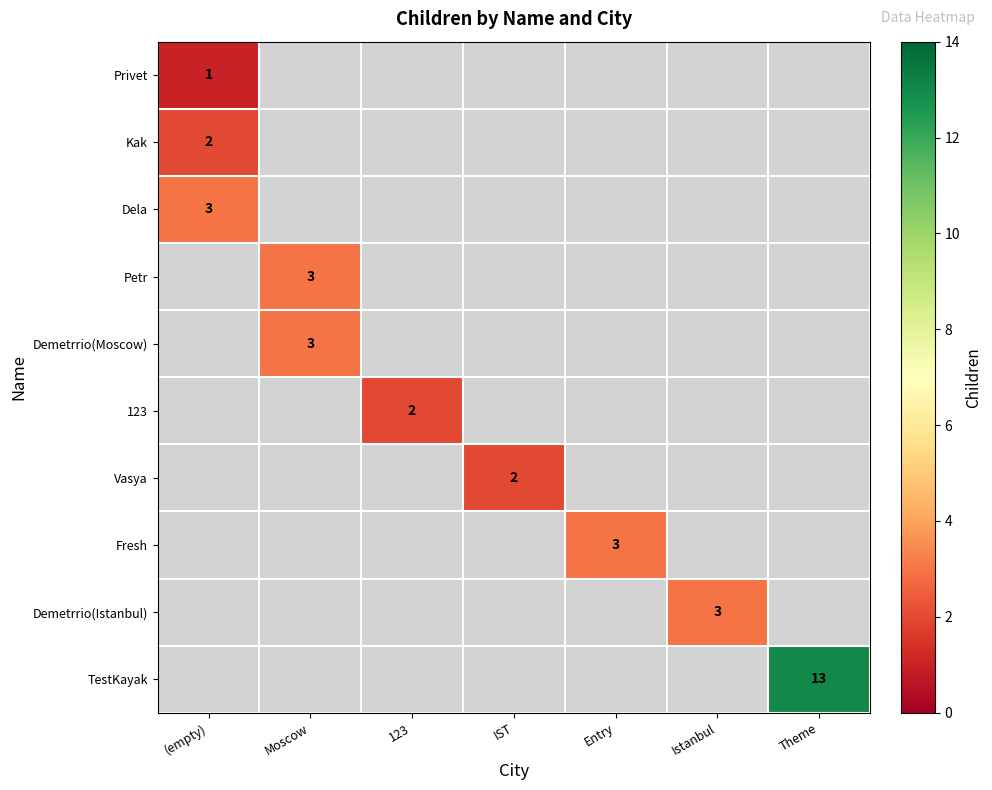

Is it true that Fresh equals 3 at Entry?

True